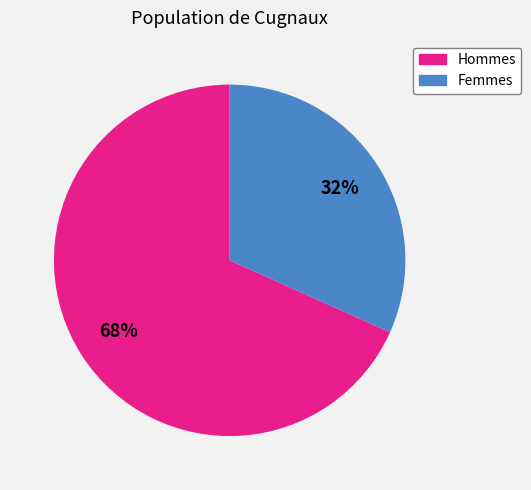

Count the number of slices in the pie.

2